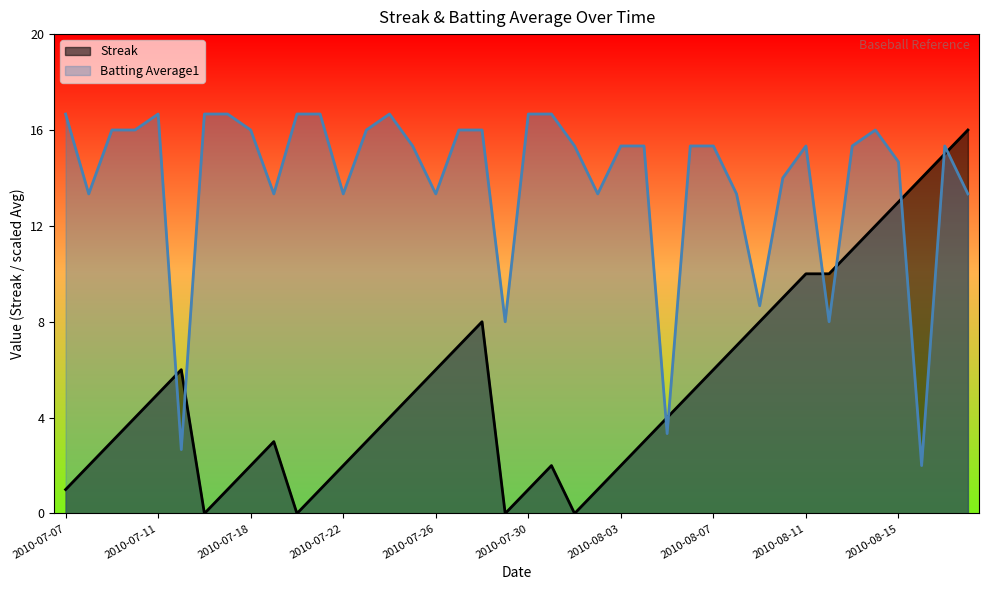

How many times do Batting Average1 and Streak cross each other?

9